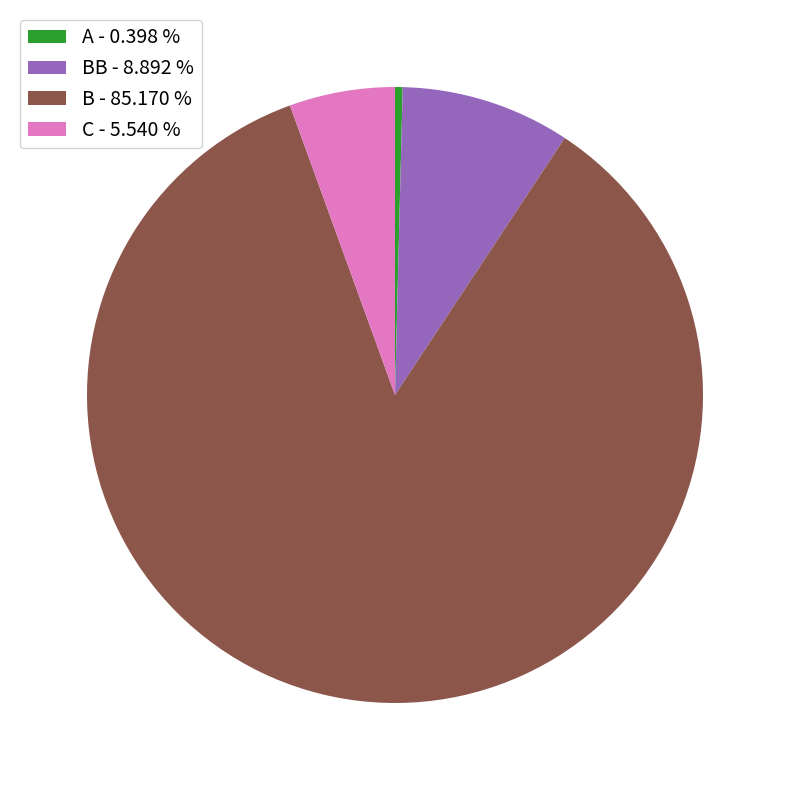

Which category has the biggest portion of the pie?

B - 85.170 %